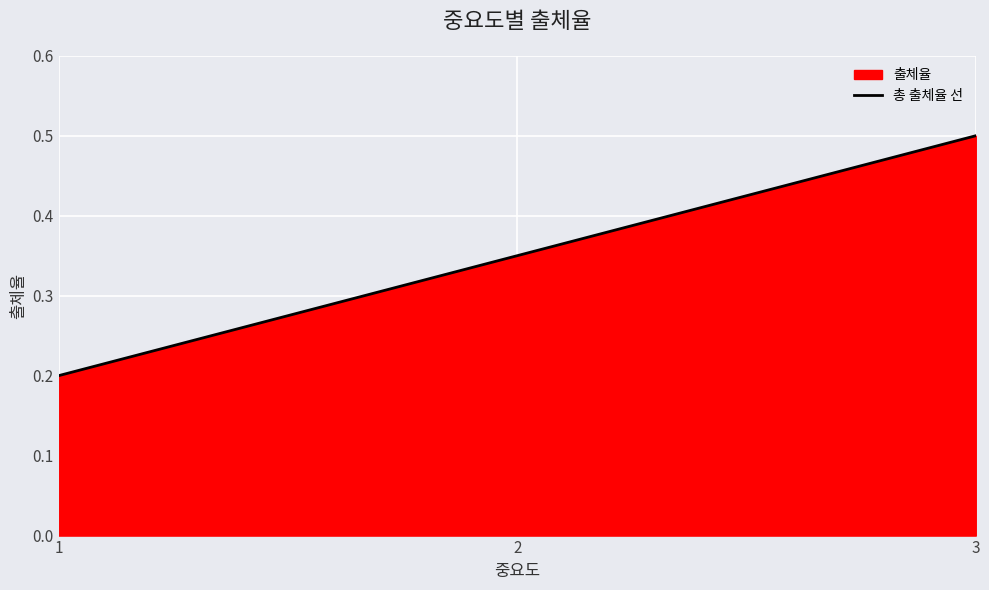

The value at 3 is 0.5. True or false?

True